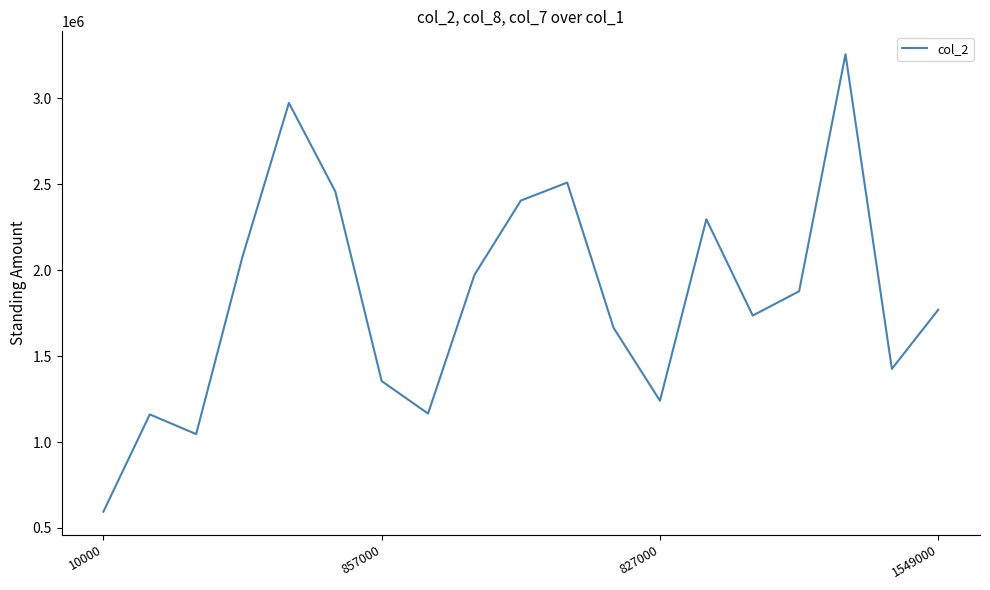

What is the difference between the maximum and minimum values?

2663170